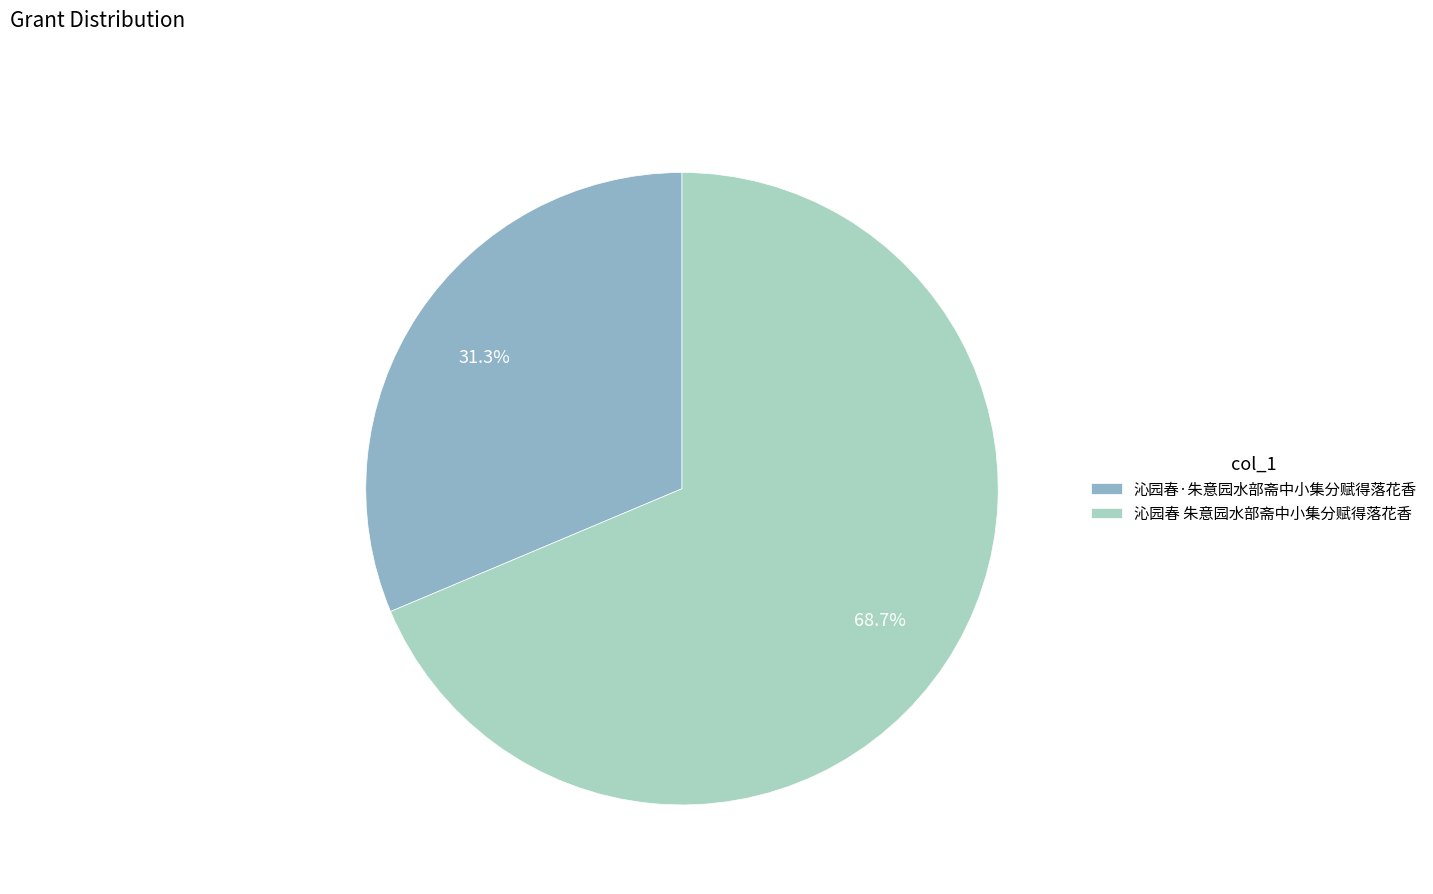

To the nearest percent, what portion does 沁园春·朱意园水部斋中小集分赋得落花香 represent?

31%